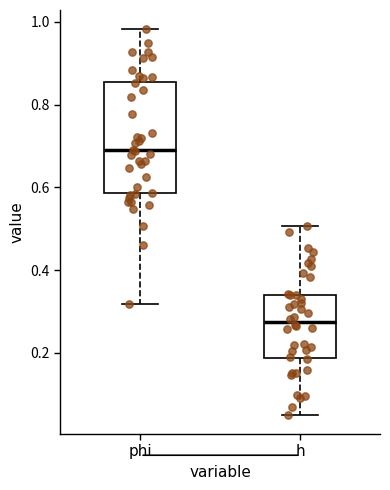

Reading left to right, read every box against the y-axis: the position of its median line, the range the box covers, and the ends of its whiskers. The values are not printed on the chart, so give them approximately, as read against the axis.

phi: median 0.68, box 0.58 to 0.86, whiskers 0.32 to 0.98
h: median 0.28, box 0.18 to 0.34, whiskers 0.06 to 0.50